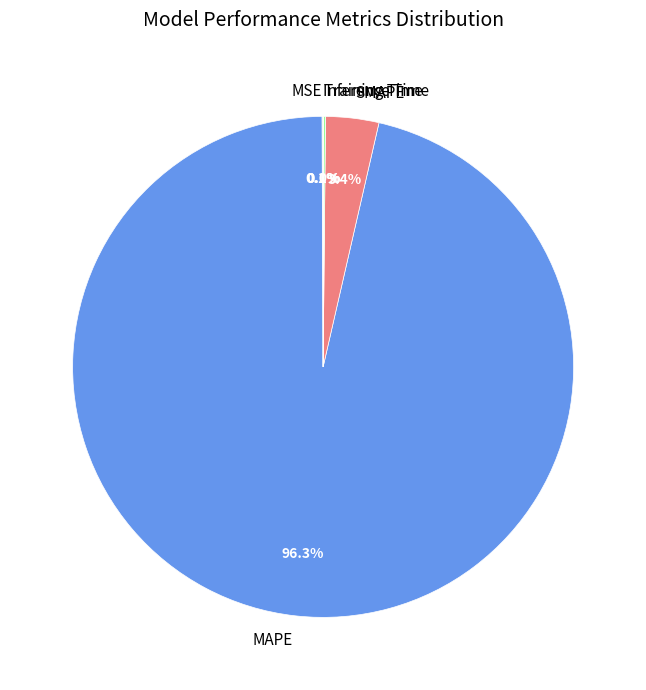

Is there a majority slice in this chart?

Yes